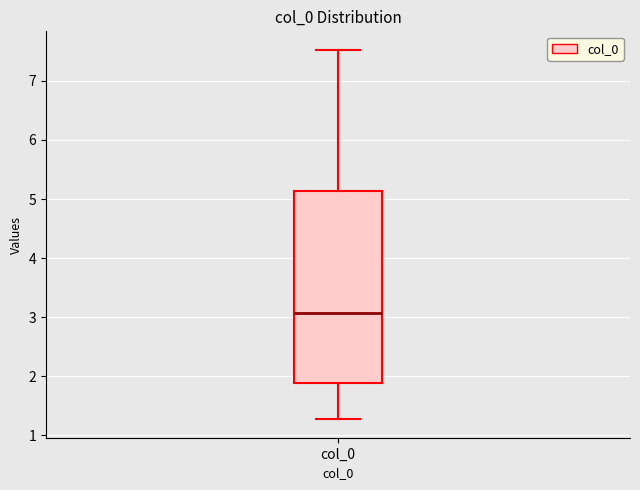

Read this box plot against the y-axis: the position of the median line, the range covered by the box, and the ends of both whiskers. The values are not printed on the chart, so give them approximately, as read against the axis.

median 3.1, box 1.9 to 5.1, whiskers 1.3 to 7.5